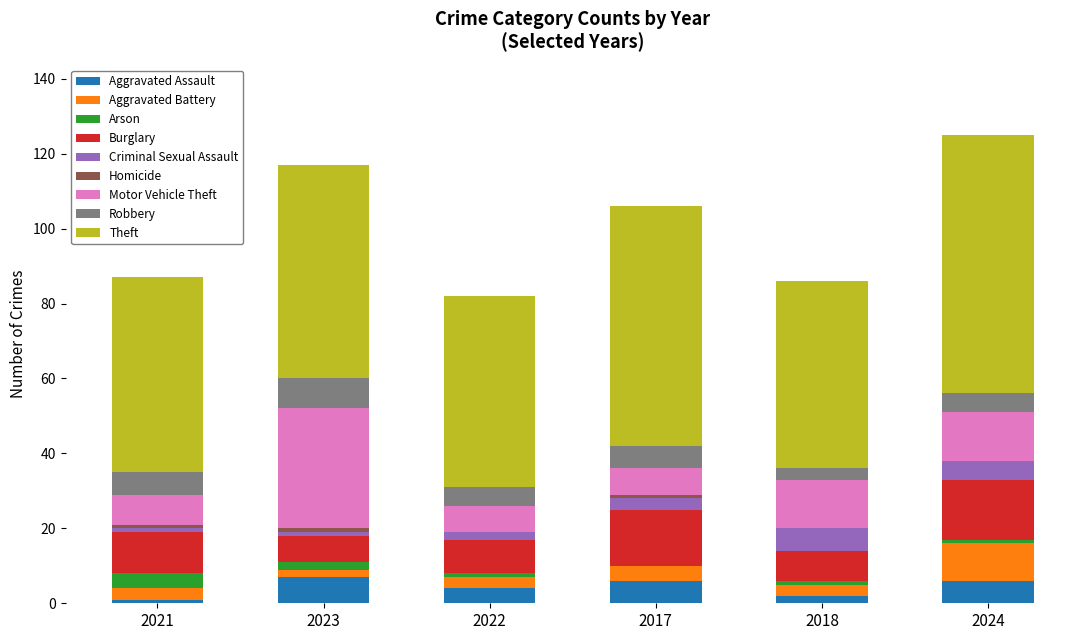

What is the maximum value for Aggravated Assault?

7